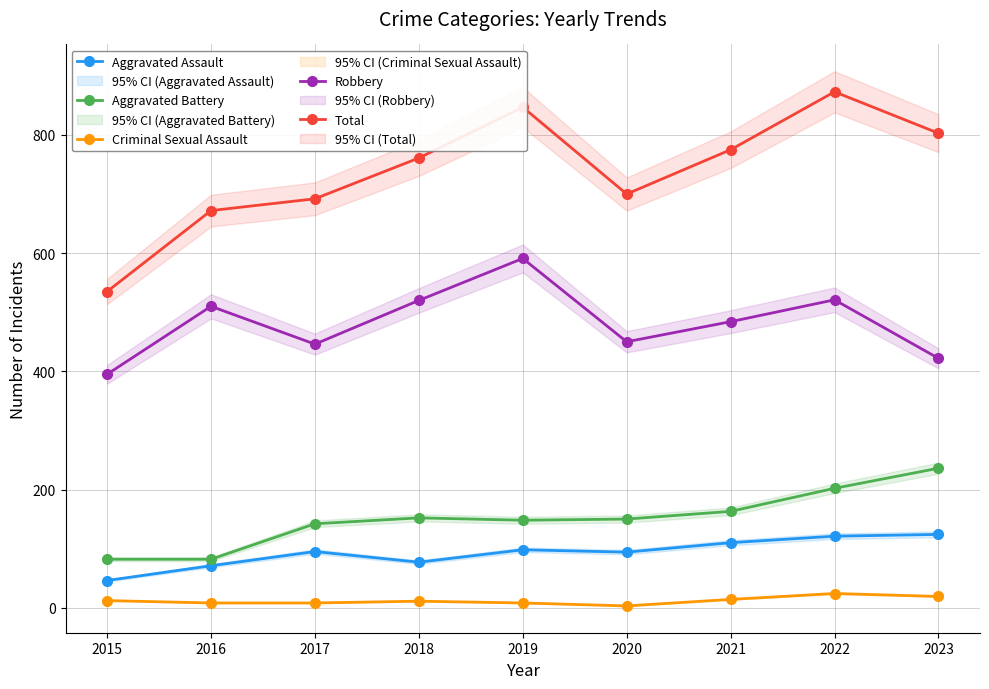

True or false: Aggravated Battery and Total cross at least once.

False